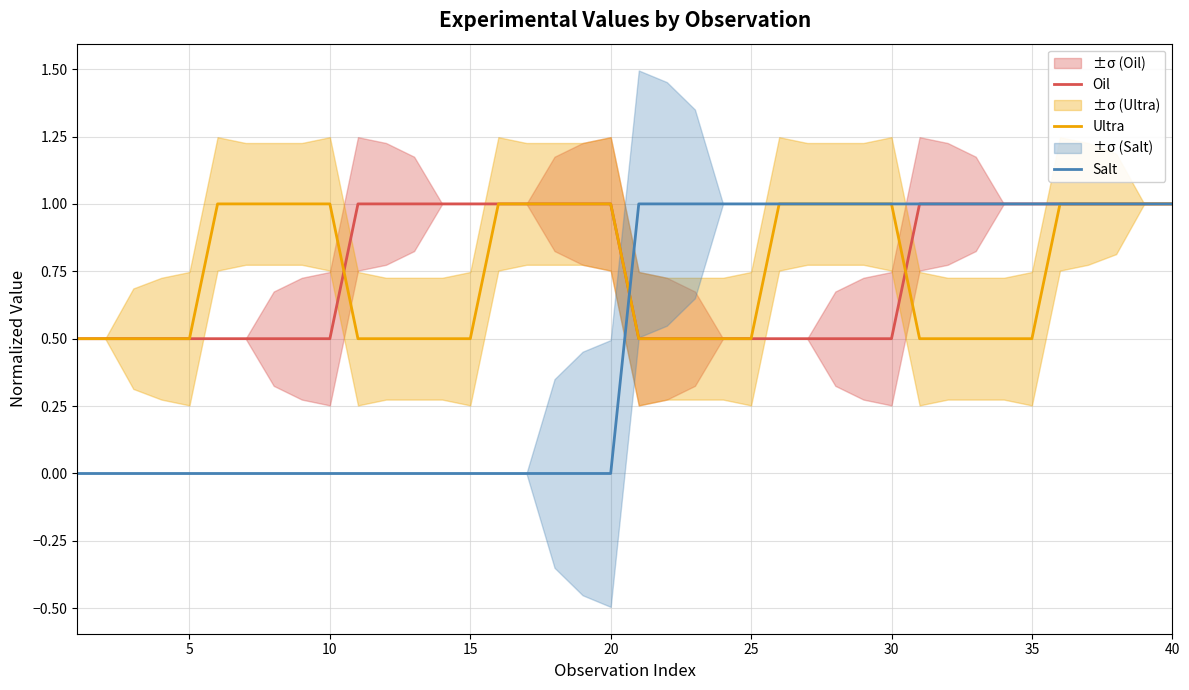

Does the chart have visible grid lines?

Yes